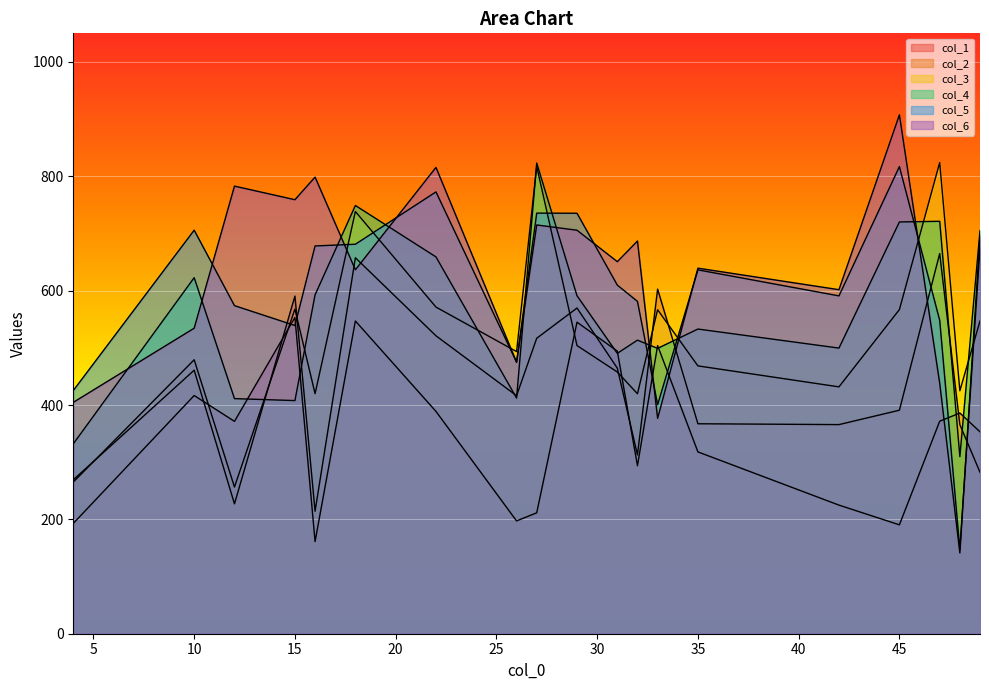

What is the difference between the maximum and minimum values in the col_5 series?

669.6